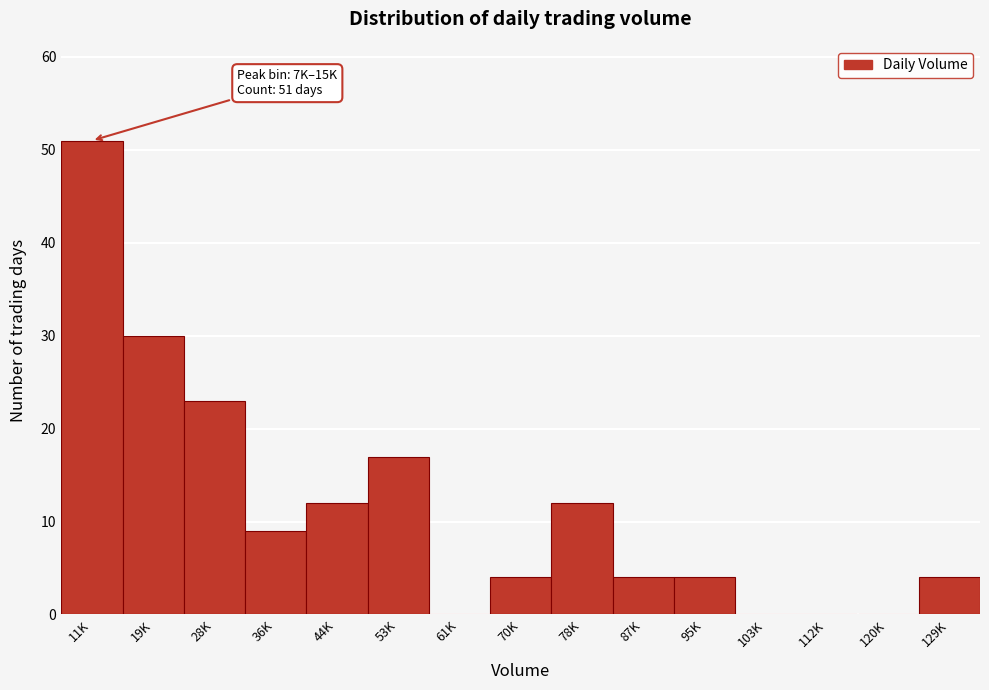

Reading left to right, transcribe all the data shown in this chart.

11K=51	19K=30	28K=23	36K=9	44K=12	53K=17	61K=0	70K=4	78K=12	87K=4	95K=4	103K=0	112K=0	120K=0	129K=4